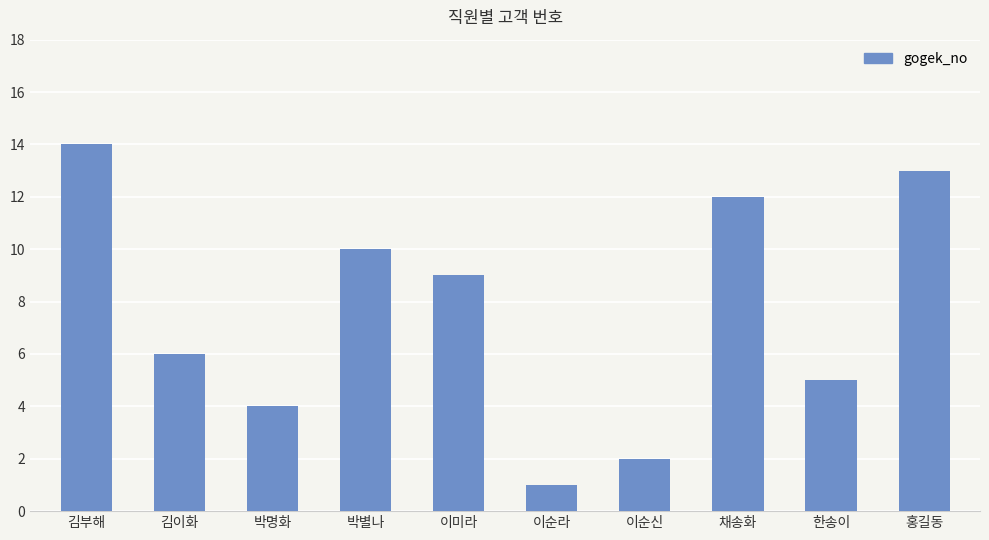

Rank the categories by value from lowest to highest.

이순라, 이순신, 박명화, 한송이, 김이화, 이미라, 박별나, 채송화, 홍길동, 김부해